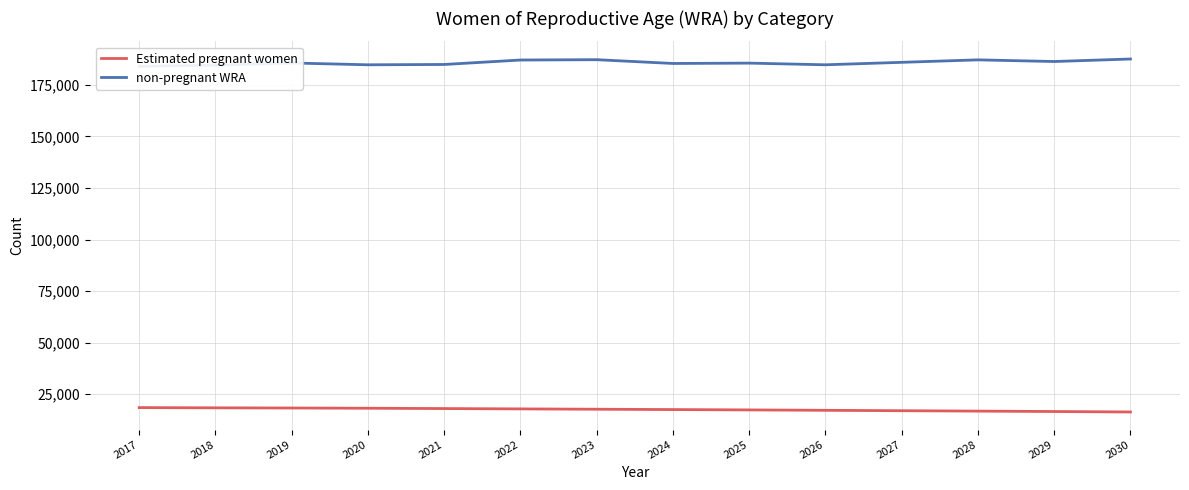

The non-pregnant WRA series shows 105174.2 at 2019. True or false?

False